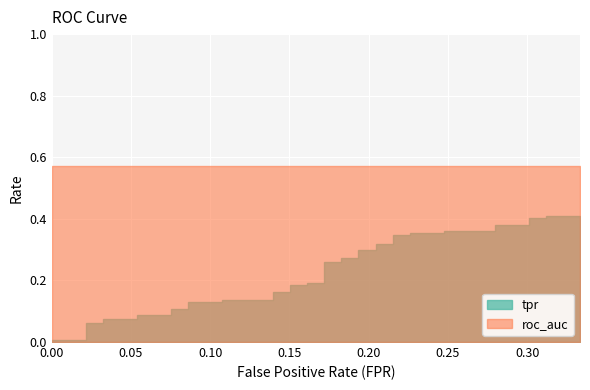

Reading left to right, transcribe all the data shown in this chart.

tpr: 0.0	0.0	0.1	0.1	0.1	0.1	0.1	0.1	0.1	0.1	0.1	0.1	0.1	0.1	0.2	0.2	0.2	0.2	0.2	0.2	0.3	0.3	0.3	0.3	0.3	0.3	0.3	0.3	0.3	0.3	0.4	0.4	0.4	0.4	0.4	0.4	0.4	0.4	0.4	0.4
roc_auc: 0.6	0.6	0.6	0.6	0.6	0.6	0.6	0.6	0.6	0.6	0.6	0.6	0.6	0.6	0.6	0.6	0.6	0.6	0.6	0.6	0.6	0.6	0.6	0.6	0.6	0.6	0.6	0.6	0.6	0.6	0.6	0.6	0.6	0.6	0.6	0.6	0.6	0.6	0.6	0.6